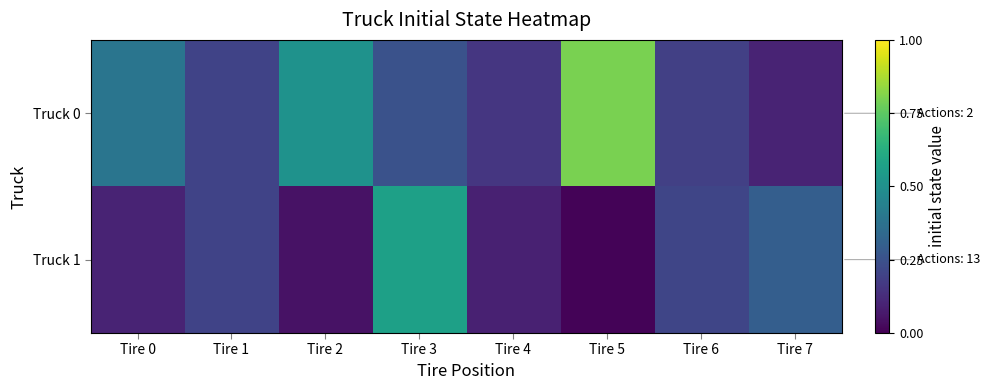

List the series in order of their peak value, lowest first.

Truck 1, Truck 0